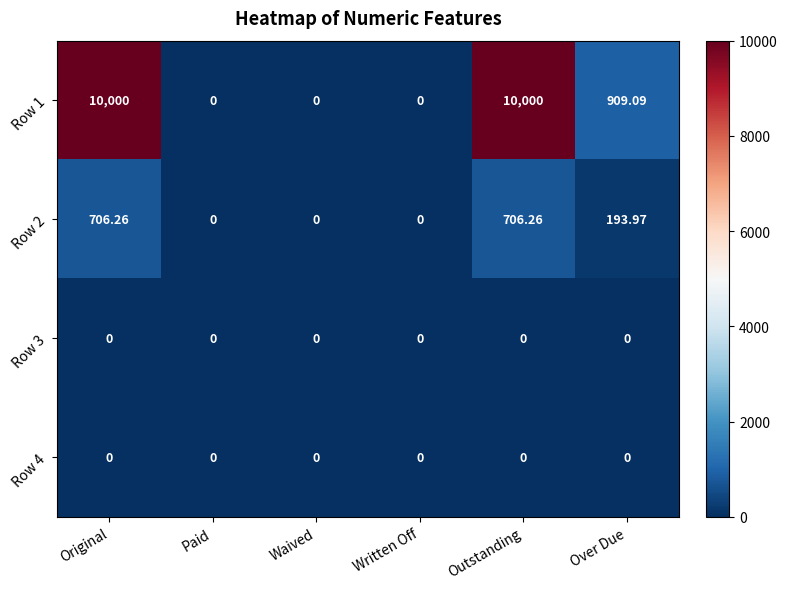

Is the value of Row 2 at Waived greater than the value of Row 1 at Outstanding?

No